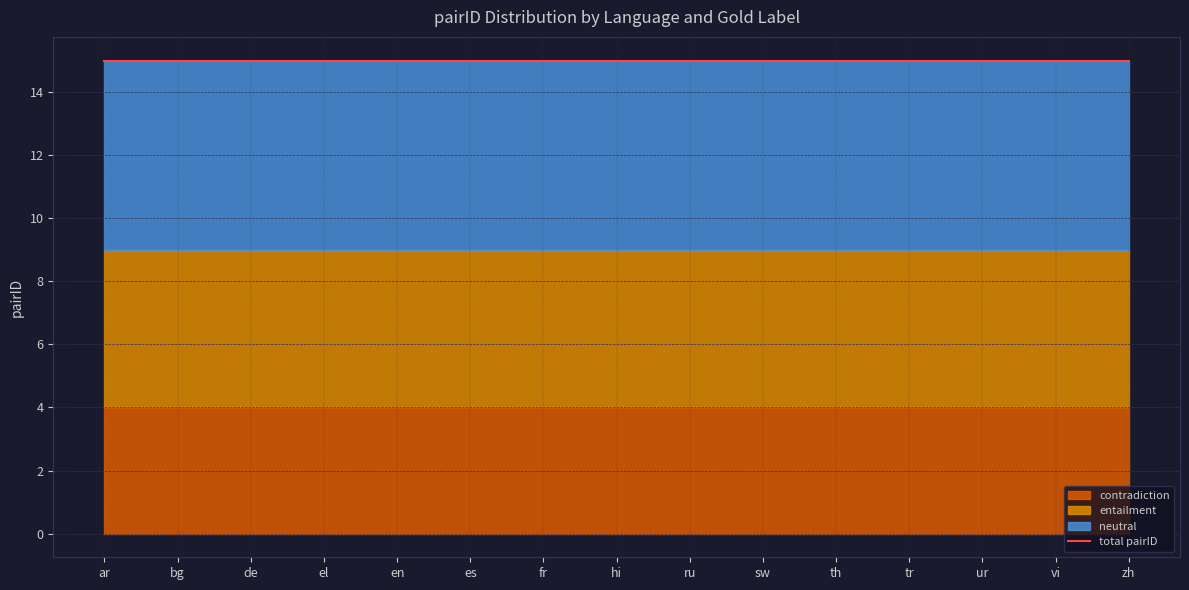

At which category does the chart reach its peak across all series?

ar